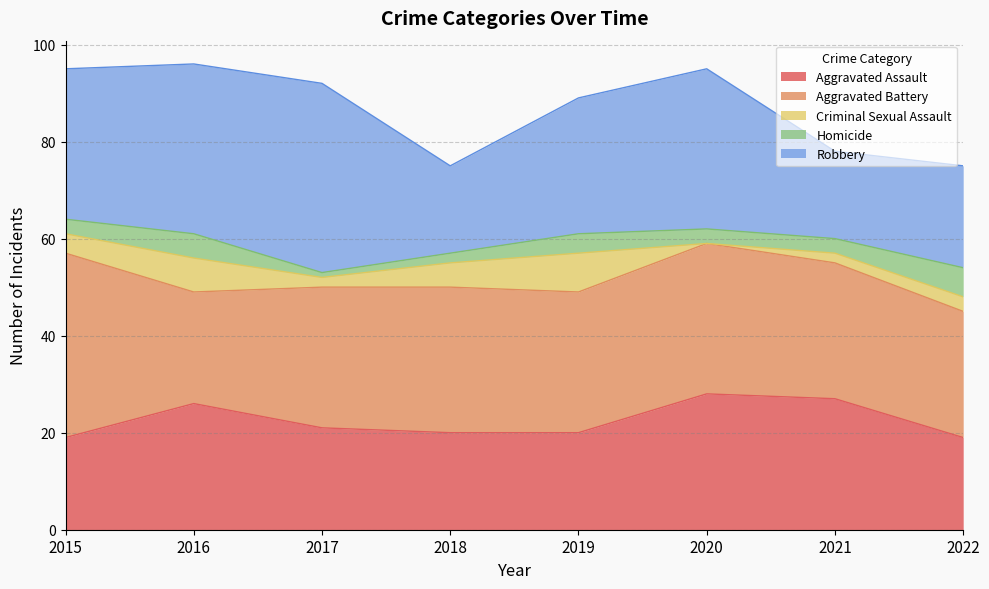

Which series has the largest total across all categories?

Aggravated Battery